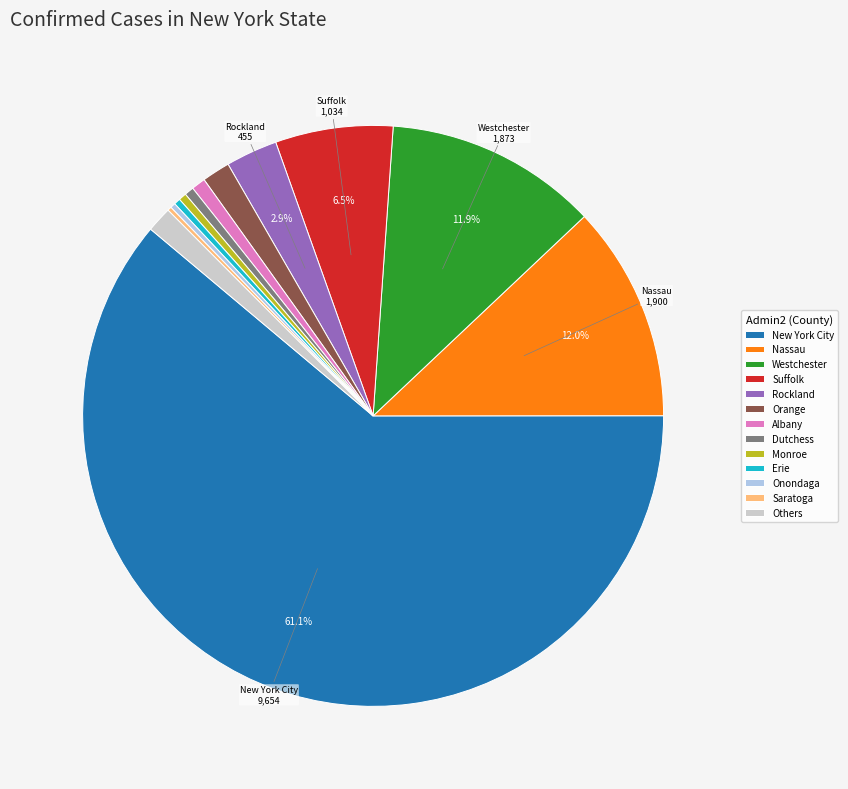

Does any single category account for the majority?

Yes